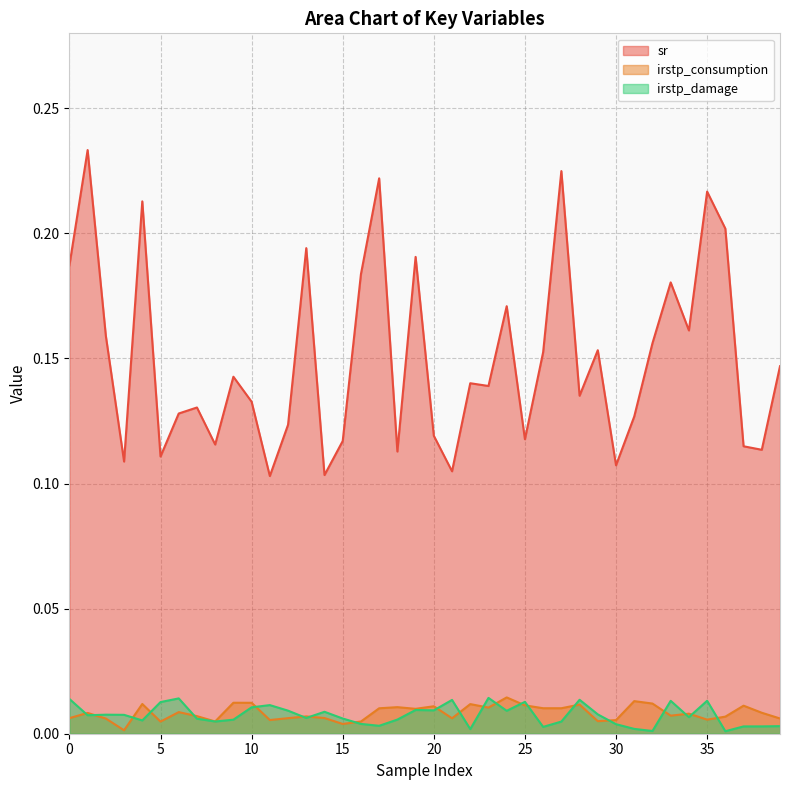

Is it true that irstp_damage equals 0.0 at 4?

False